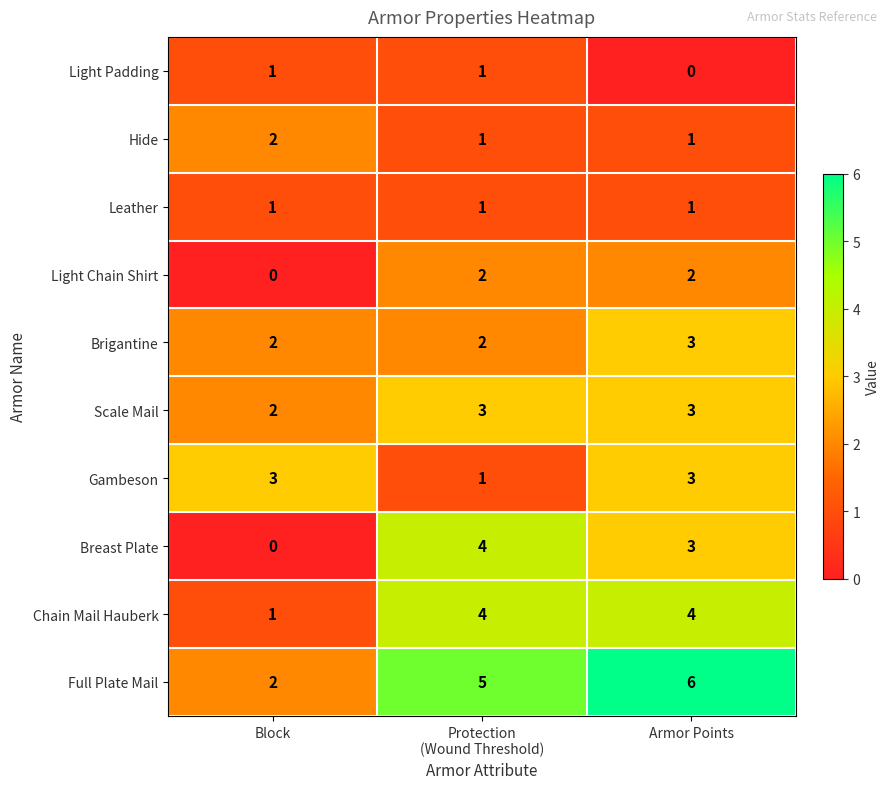

Which series has the largest total across all categories?

Full Plate Mail